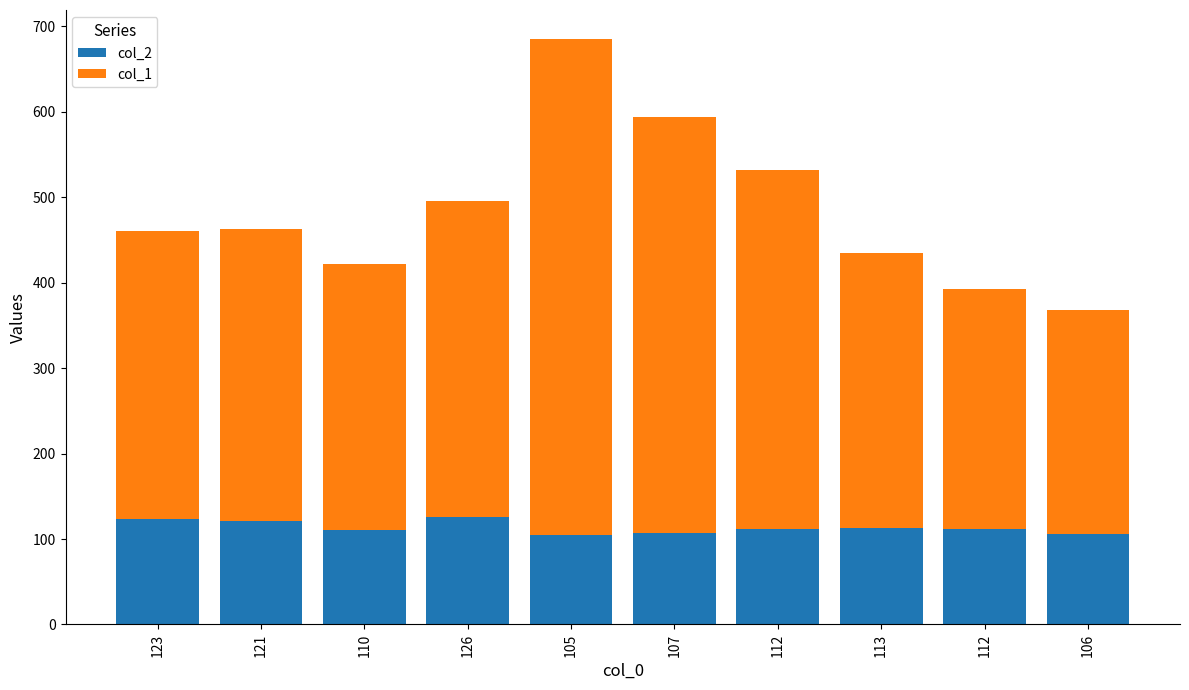

What is the maximum value for col_2?

126